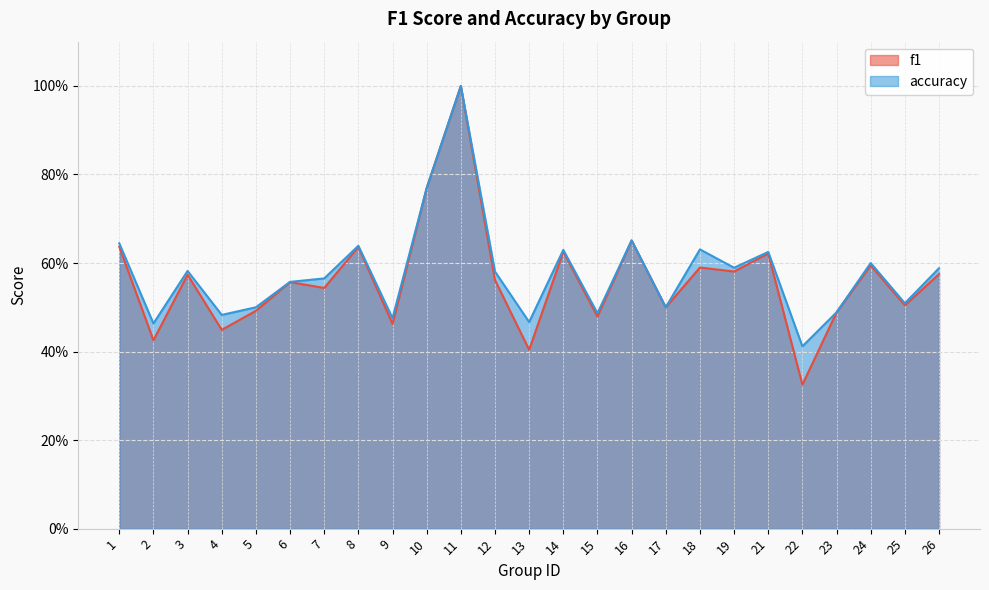

Count the number of data series in this chart.

2